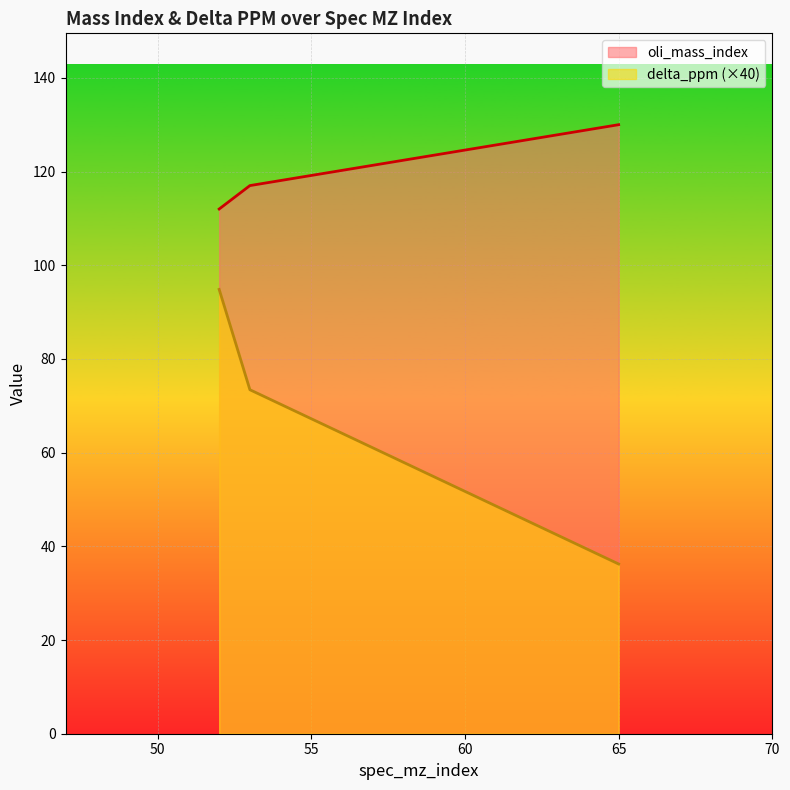

Is it true that delta_ppm equals 52.1 at 65?

False